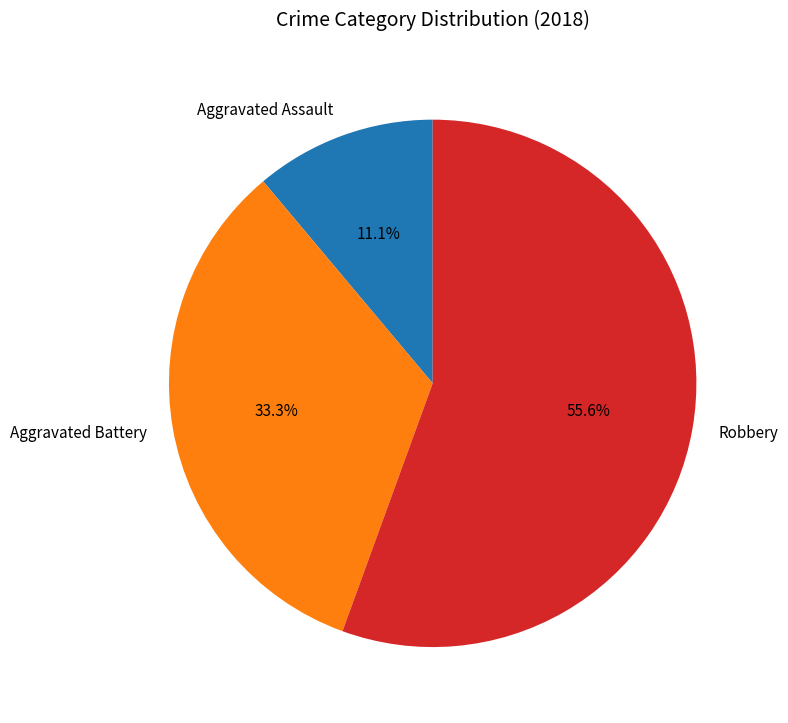

Rank the categories by value from highest to lowest.

Robbery, Aggravated Battery, Aggravated Assault